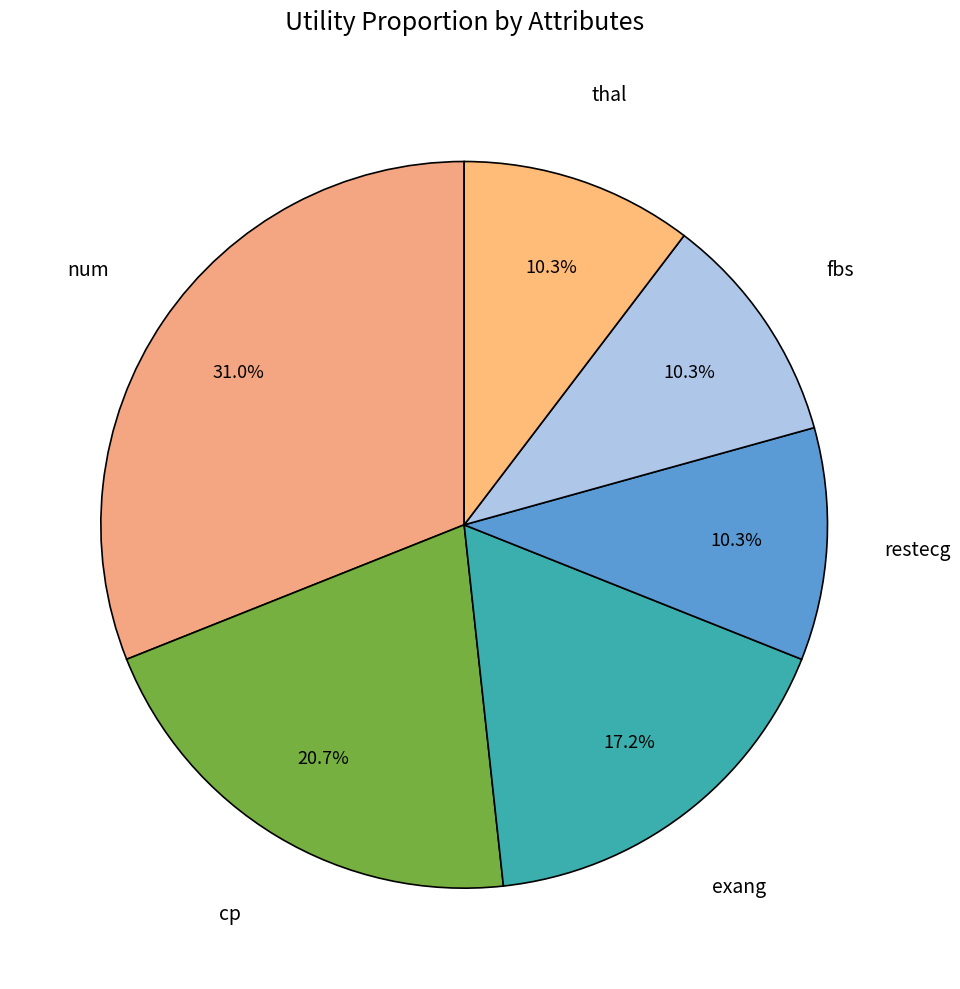

True or false: cp accounts for 2% of the total.

False